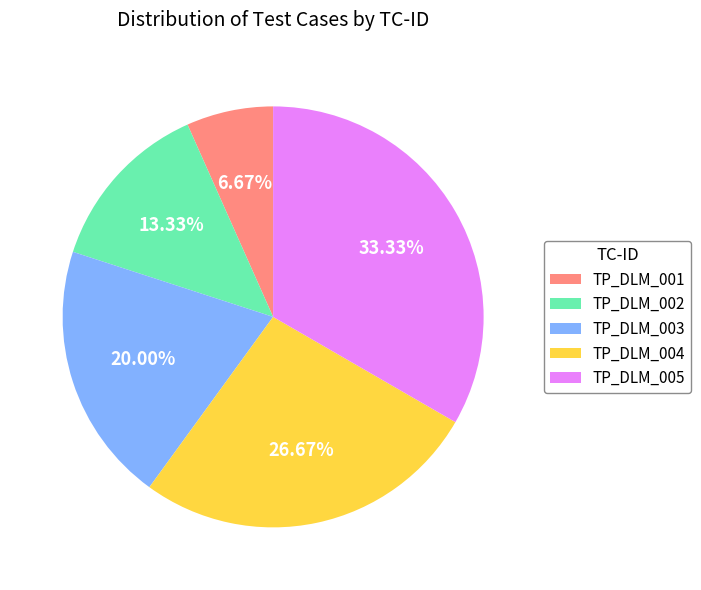

Which category has the smallest portion of the pie?

TP_DLM_001